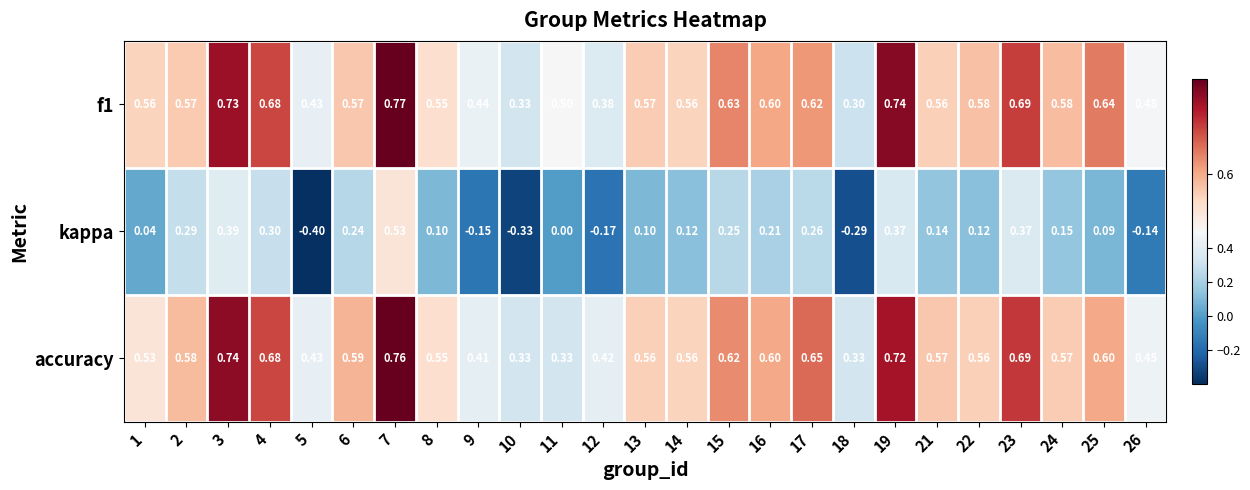

Is the value of accuracy at 17 greater than the value of f1 at 21?

Yes